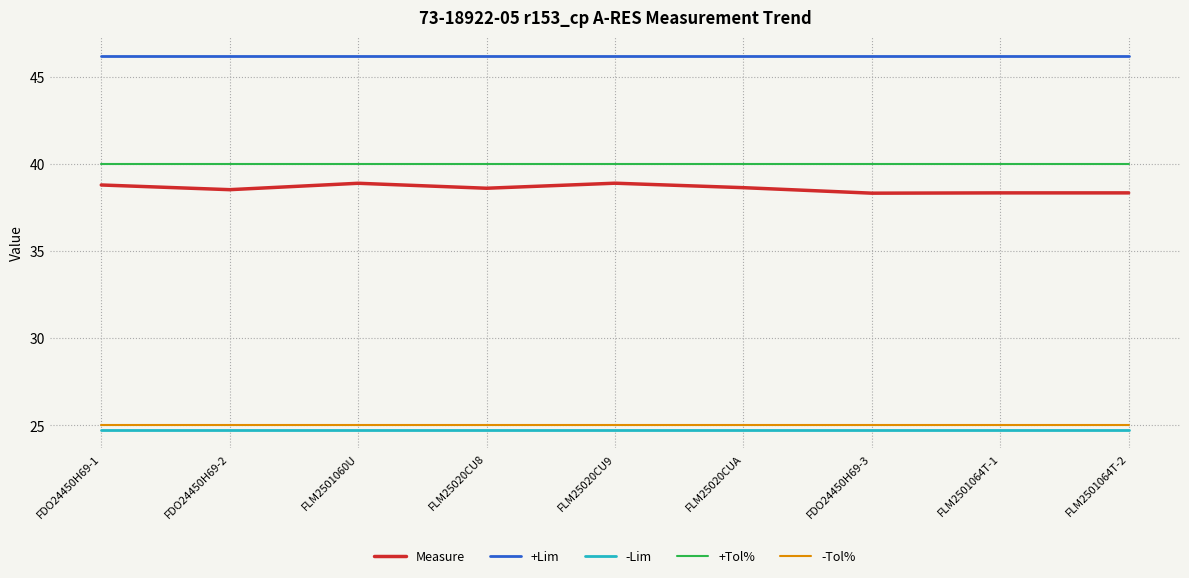

Is the value of -Tol% at FDO24450H69-3 greater than the value of -Lim at FLM2501060U?

Yes